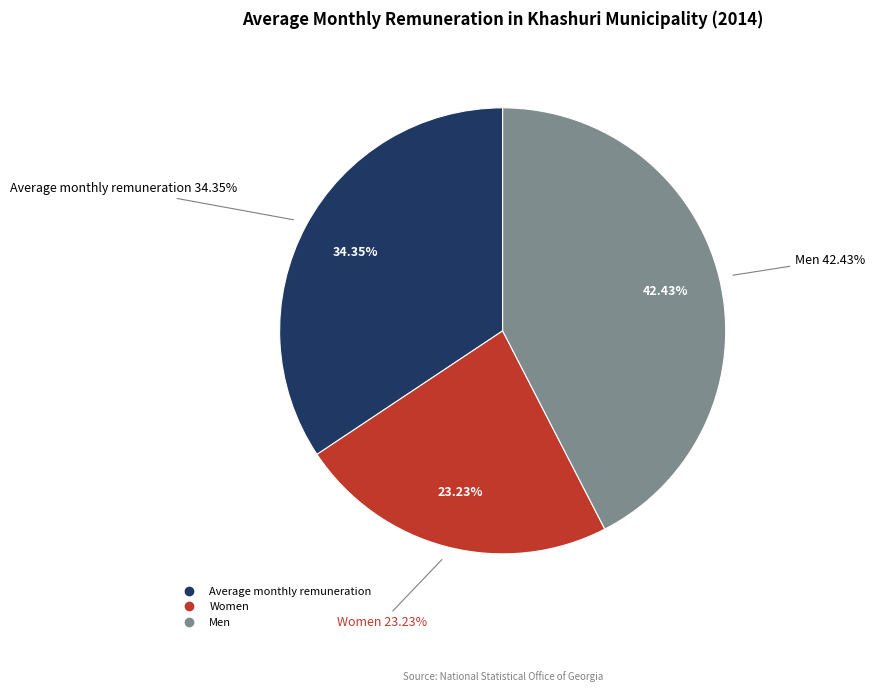

What is the largest slice in the pie chart?

Men